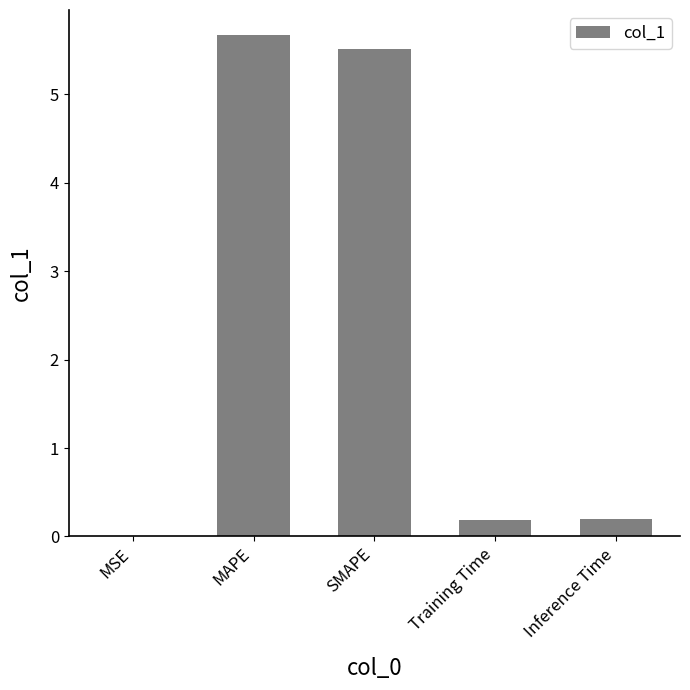

What is the ratio of the value at MAPE to the value at SMAPE?

1.0